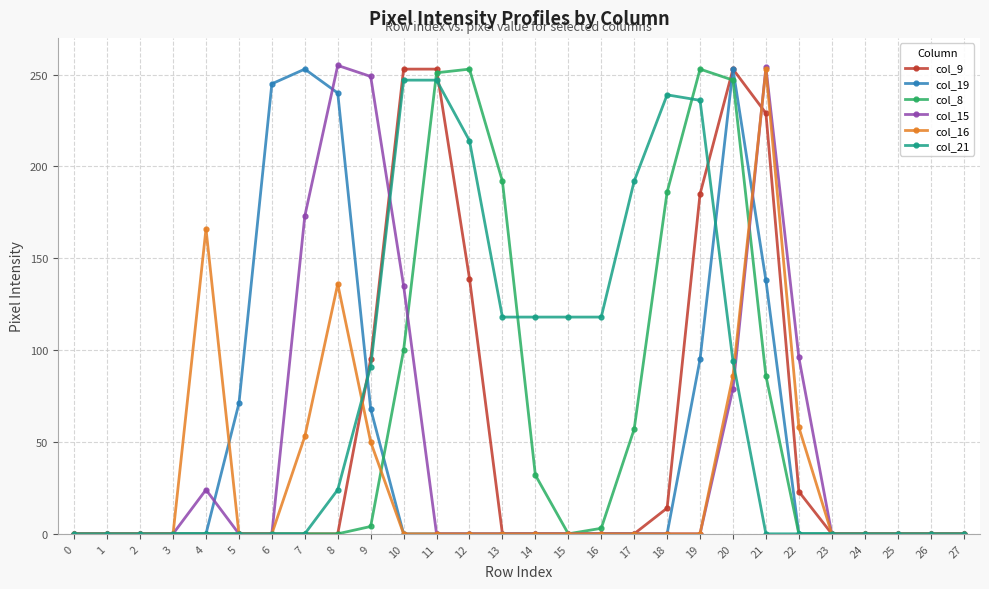

What are all the series names shown in the legend?

col_9, col_19, col_8, col_15, col_16, col_21